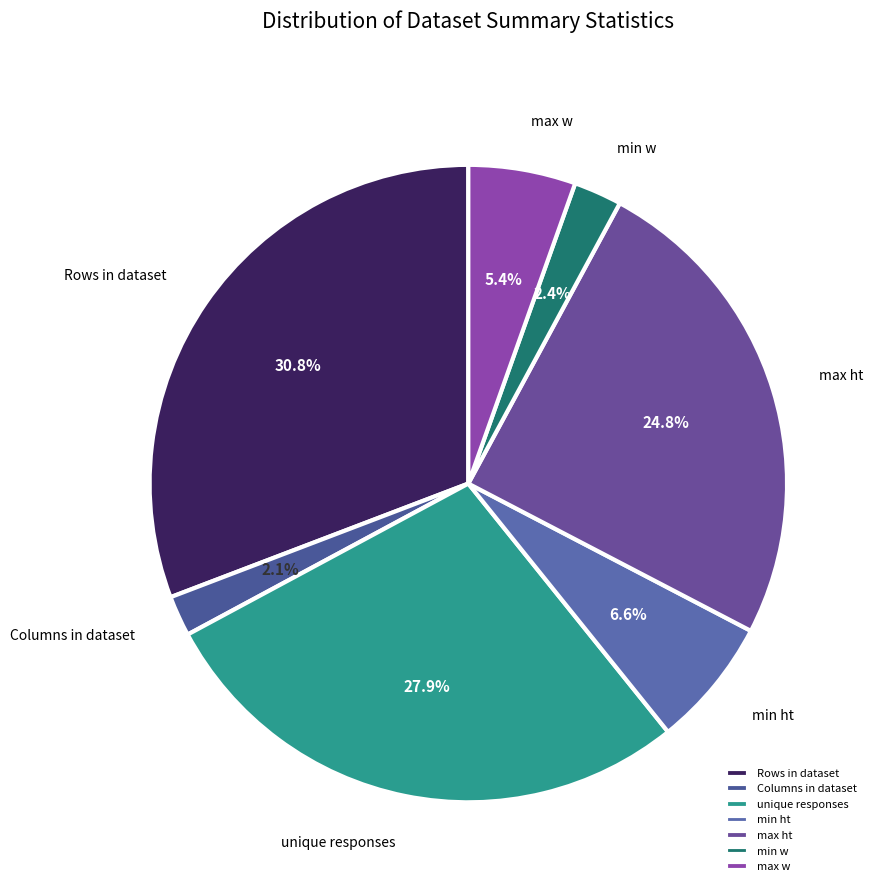

How many segments does this pie chart have?

7